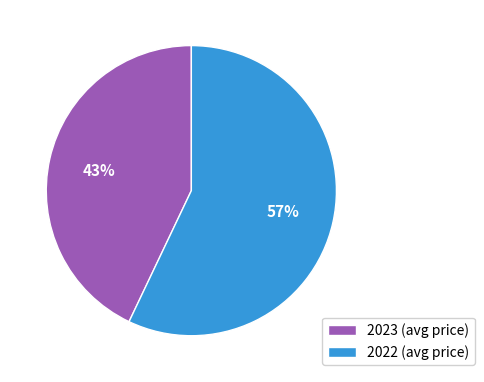

Do 2023 (avg price) and 2022 (avg price) together represent more than half of the pie?

Yes